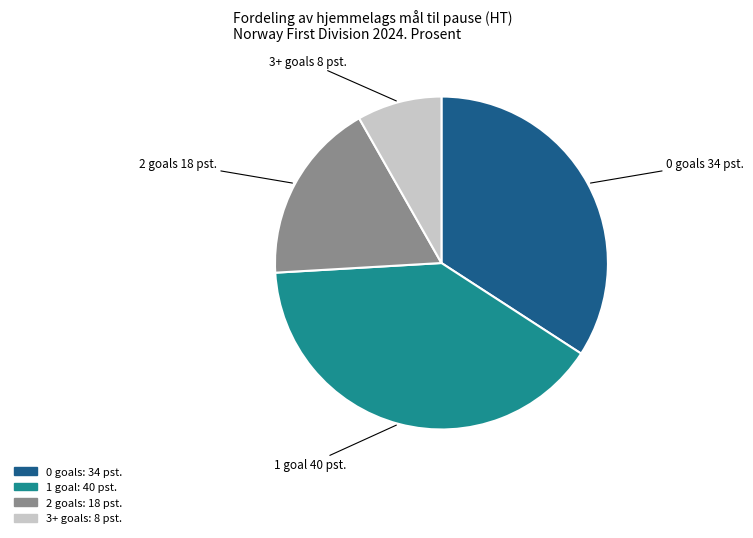

What is the ratio of the value at 1 to the value at 3+?

4.8